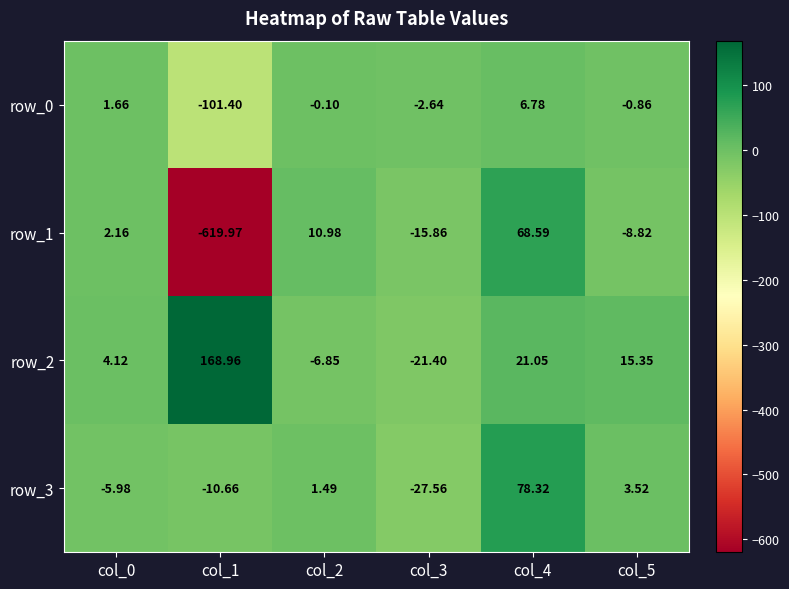

How many data points in row_2 are above 15?

3